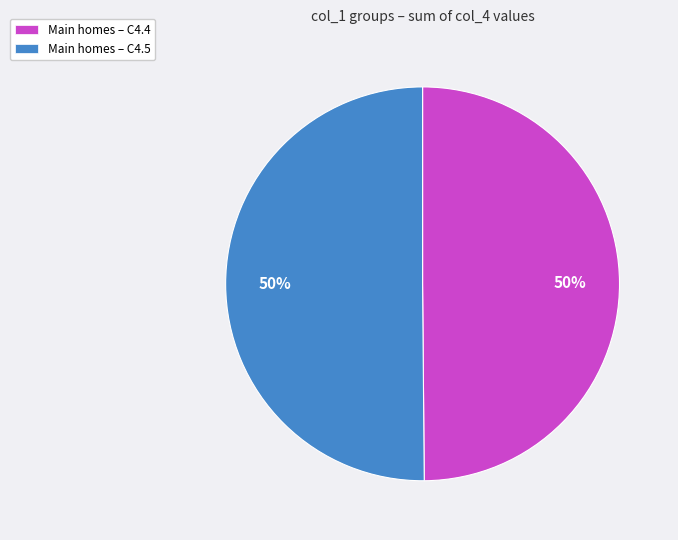

How many slices are in this pie chart?

2